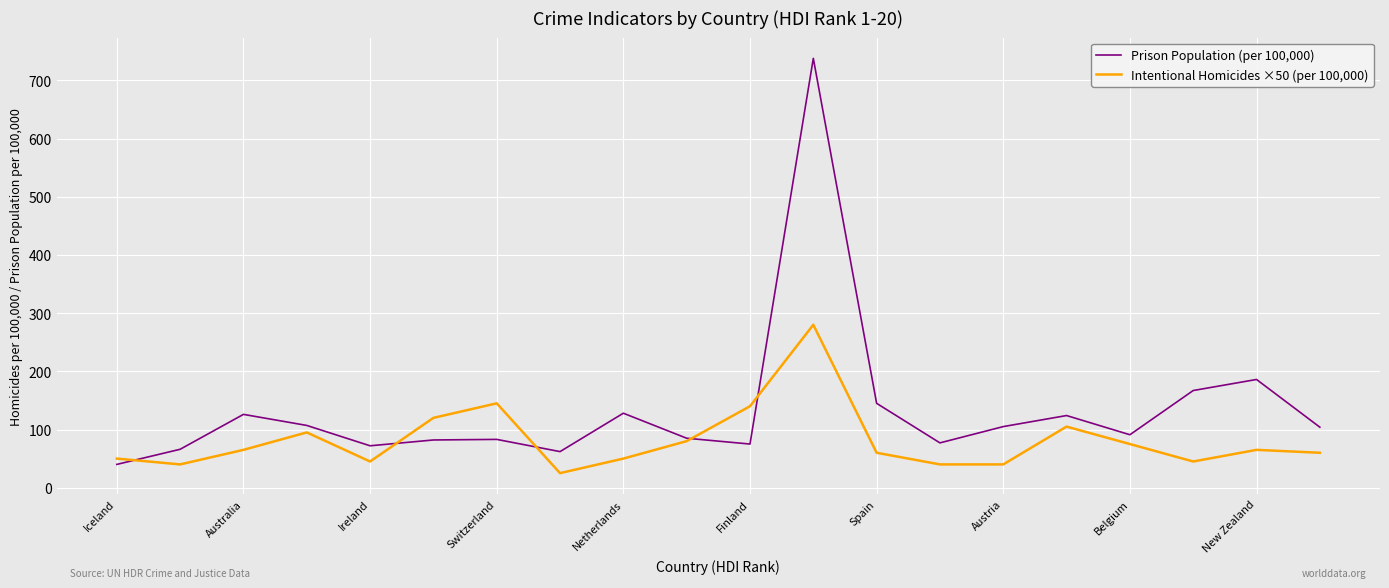

Rank the series by their average value, from highest to lowest.

Prison Population (per 100,000), Intentional Homicides ×50 (per 100,000)